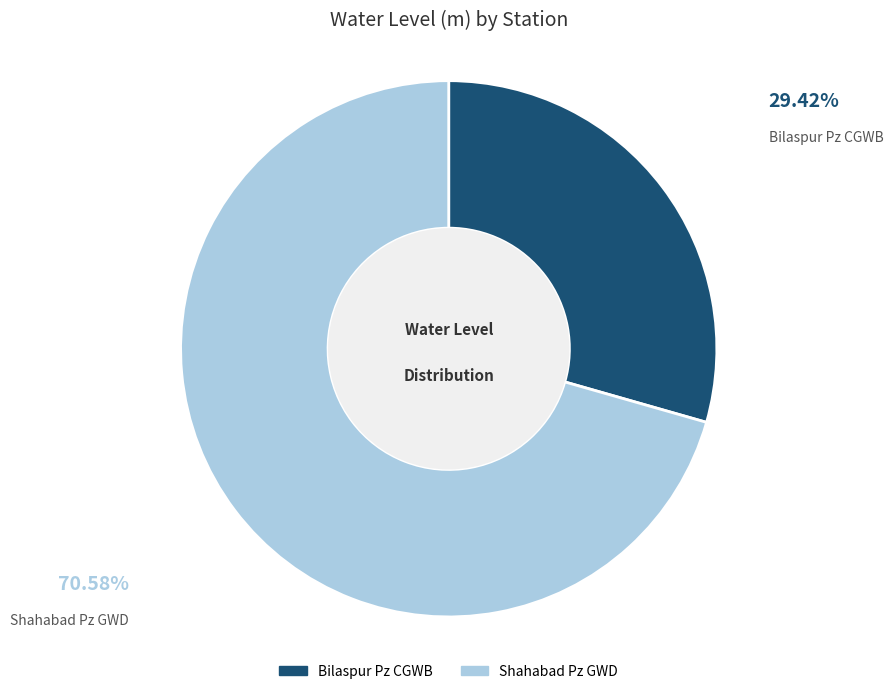

Which slice represents more than half of the pie?

Shahabad Pz GWD